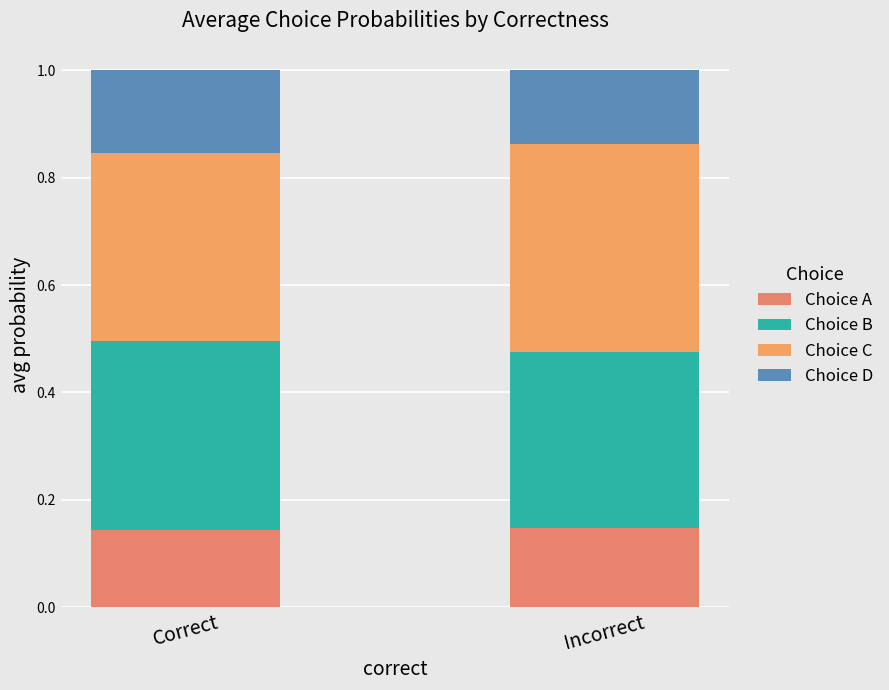

How many data points does each series have?

2